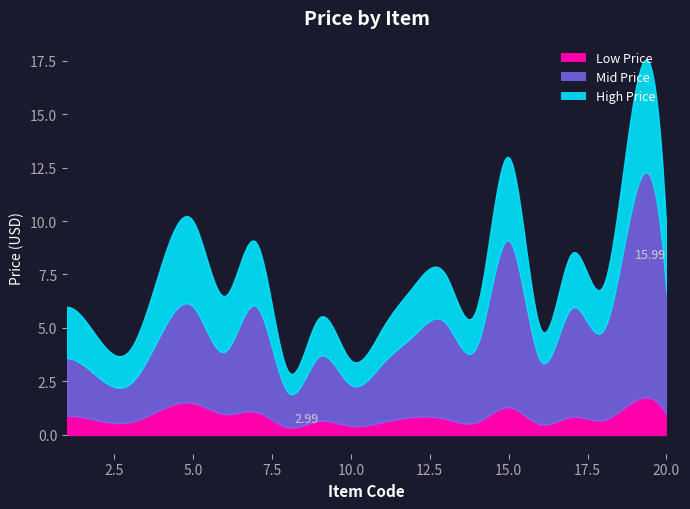

How many points are lower than both their immediate neighbors (excluding endpoints)?

7